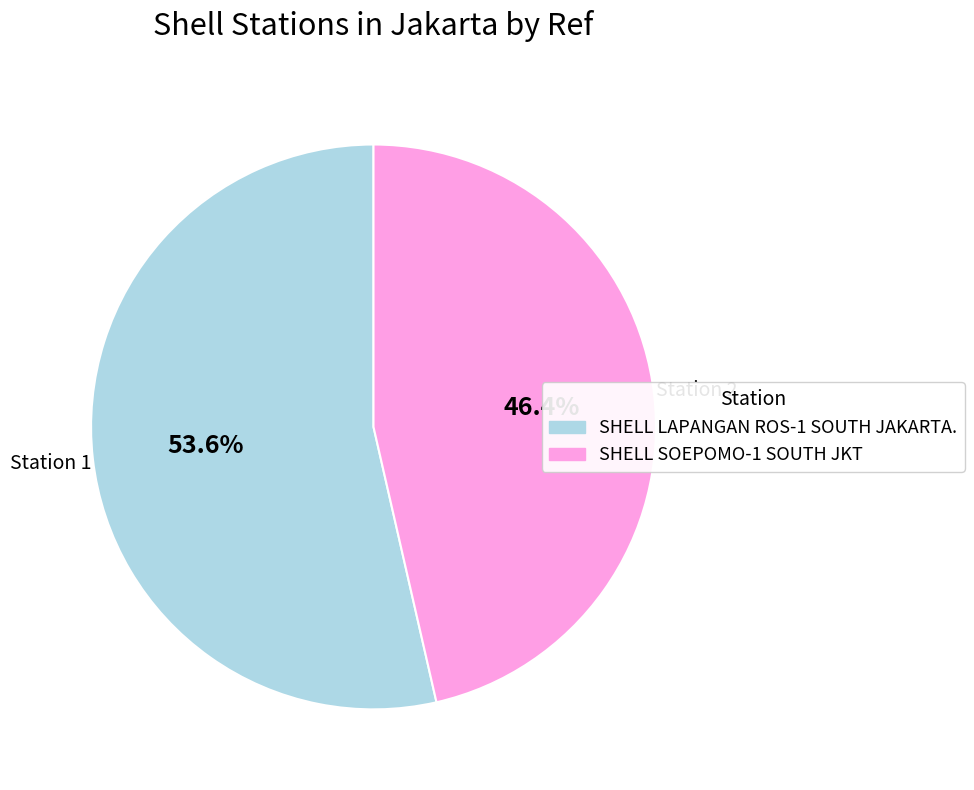

To the nearest percent, what is the difference between the SHELL SOEPOMO-1 SOUTH JKT and SHELL LAPANGAN ROS-1 SOUTH JAKARTA. slice percentages?

7%